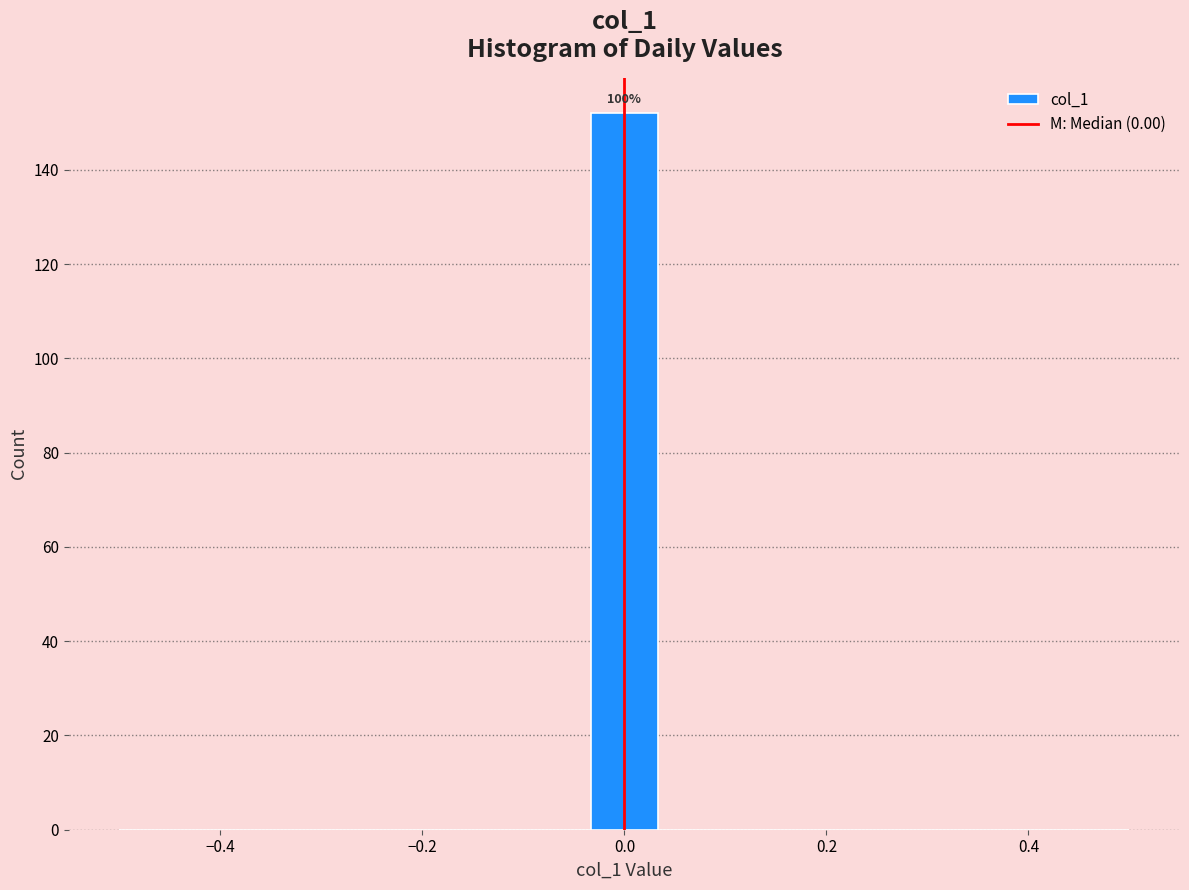

Read against the x-axis, roughly where is the centre of the tallest bar?

0.00